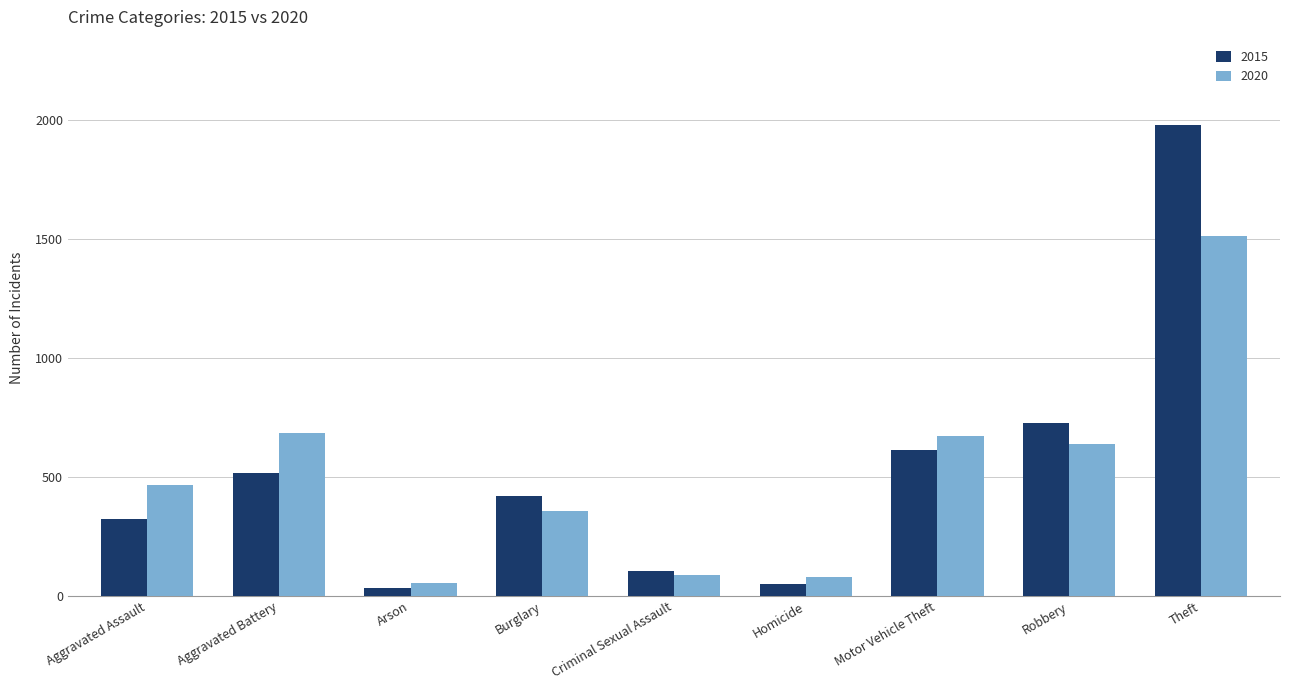

List the series in order of their peak value, highest first.

2015, 2020